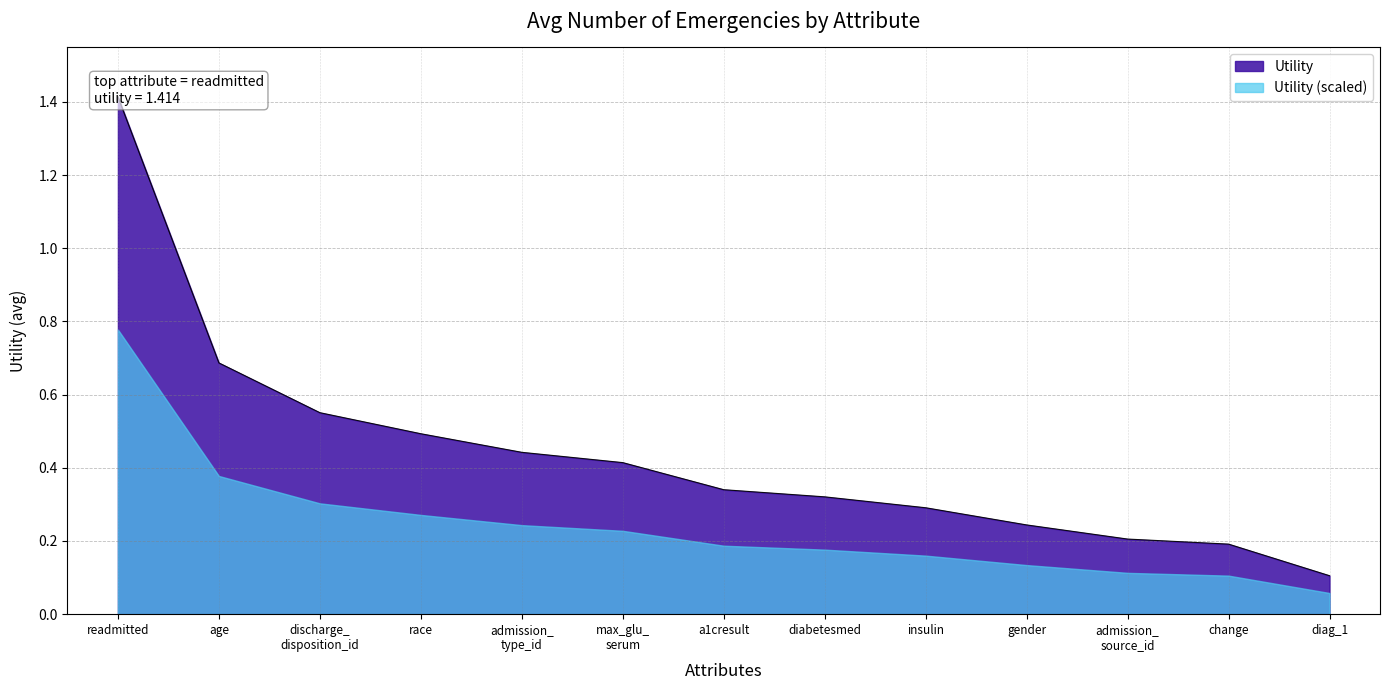

Reading left to right, list all the values displayed in this chart.

1.4	0.7	0.6	0.5	0.4	0.4	0.3	0.3	0.3	0.2	0.2	0.2	0.1